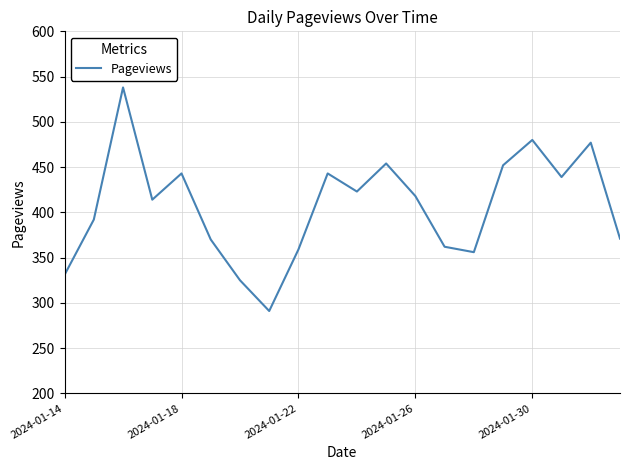

True or false: the data has more than 0 interior local peaks.

True